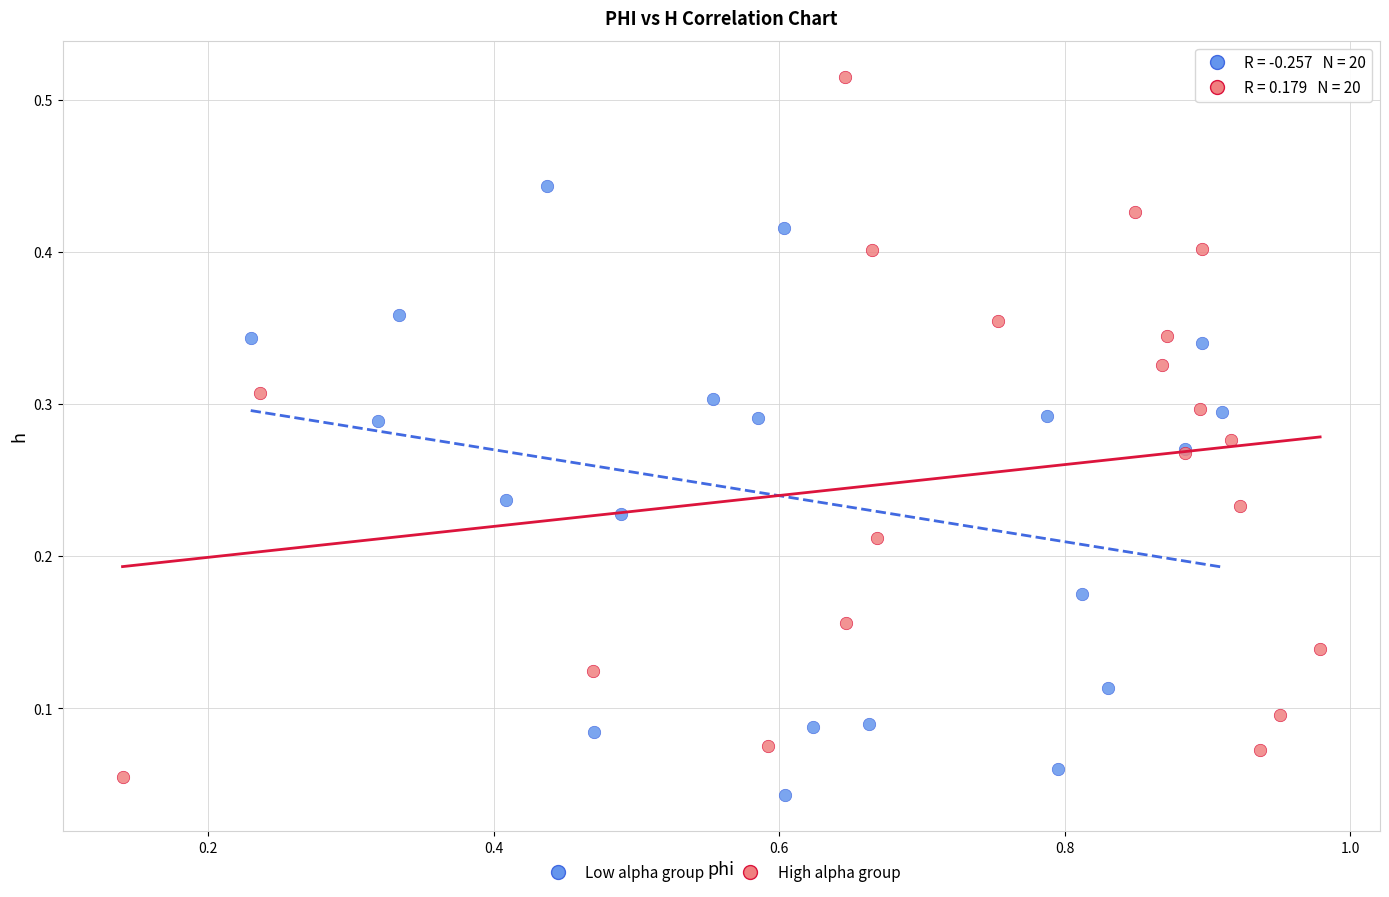

Which series has the largest Y range (max minus min)?

High alpha group